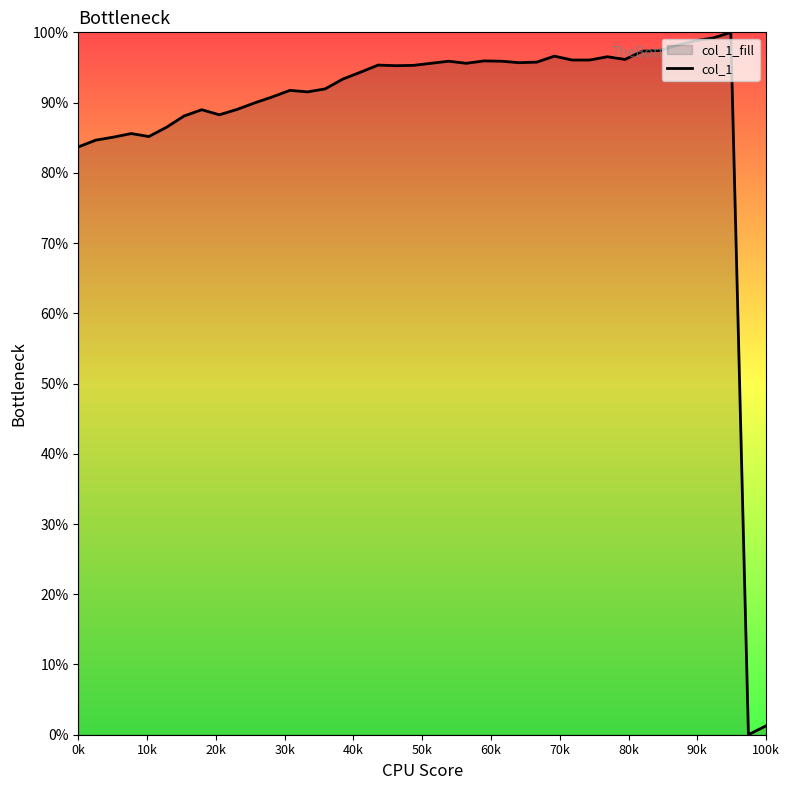

How many values are above zero?

39